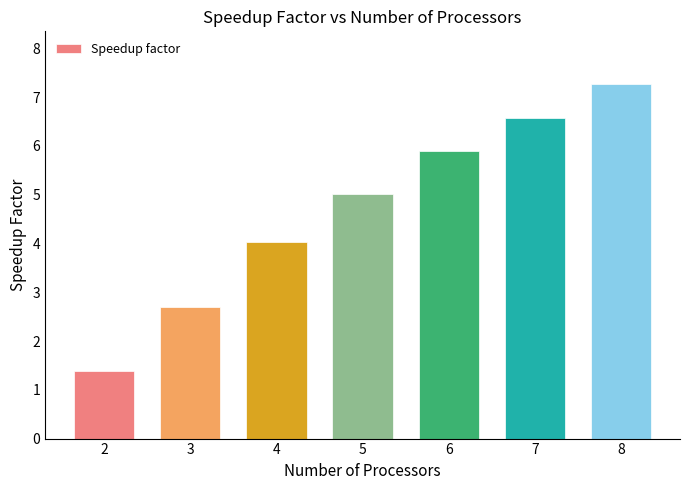

What is the minimum value shown in the chart?

1.4